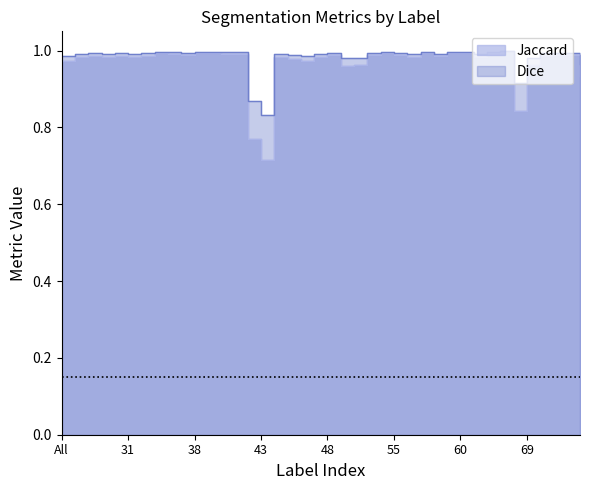

What position from the right is 40?

28